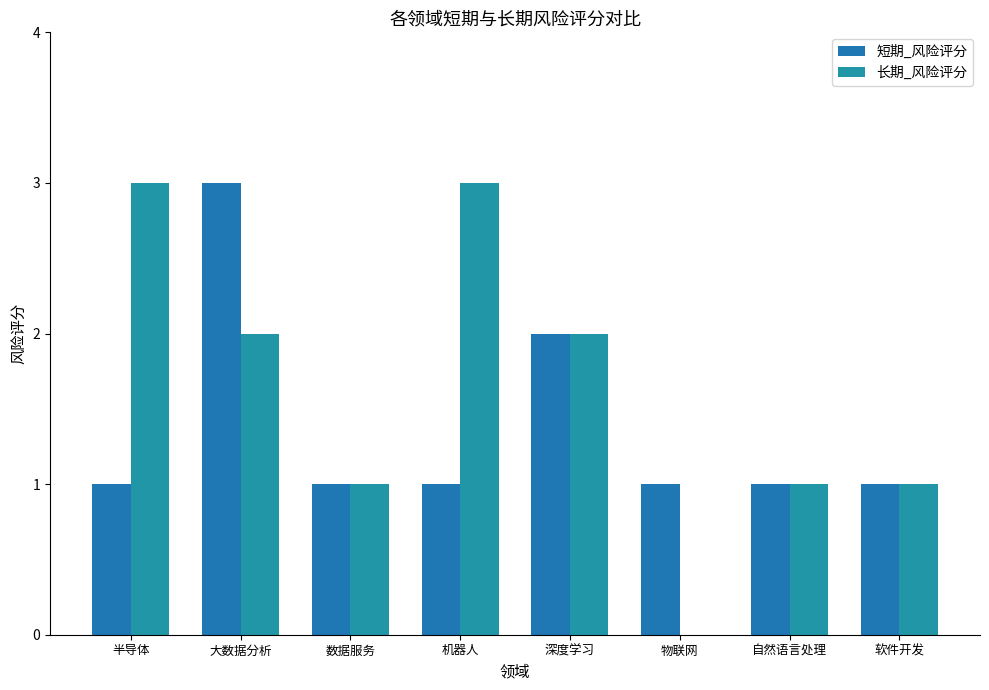

The value of 长期_风险评分 at 半导体 is 5. True or false?

False